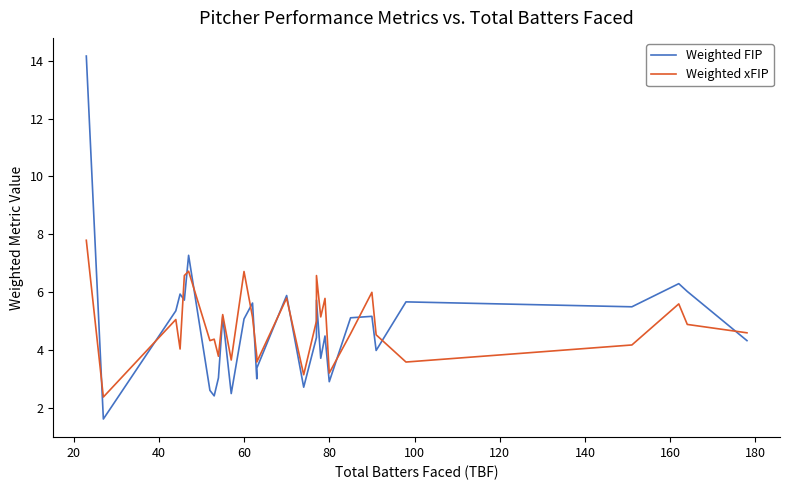

In Weighted xFIP, how many points are higher than both neighbors (excluding endpoints)?

10